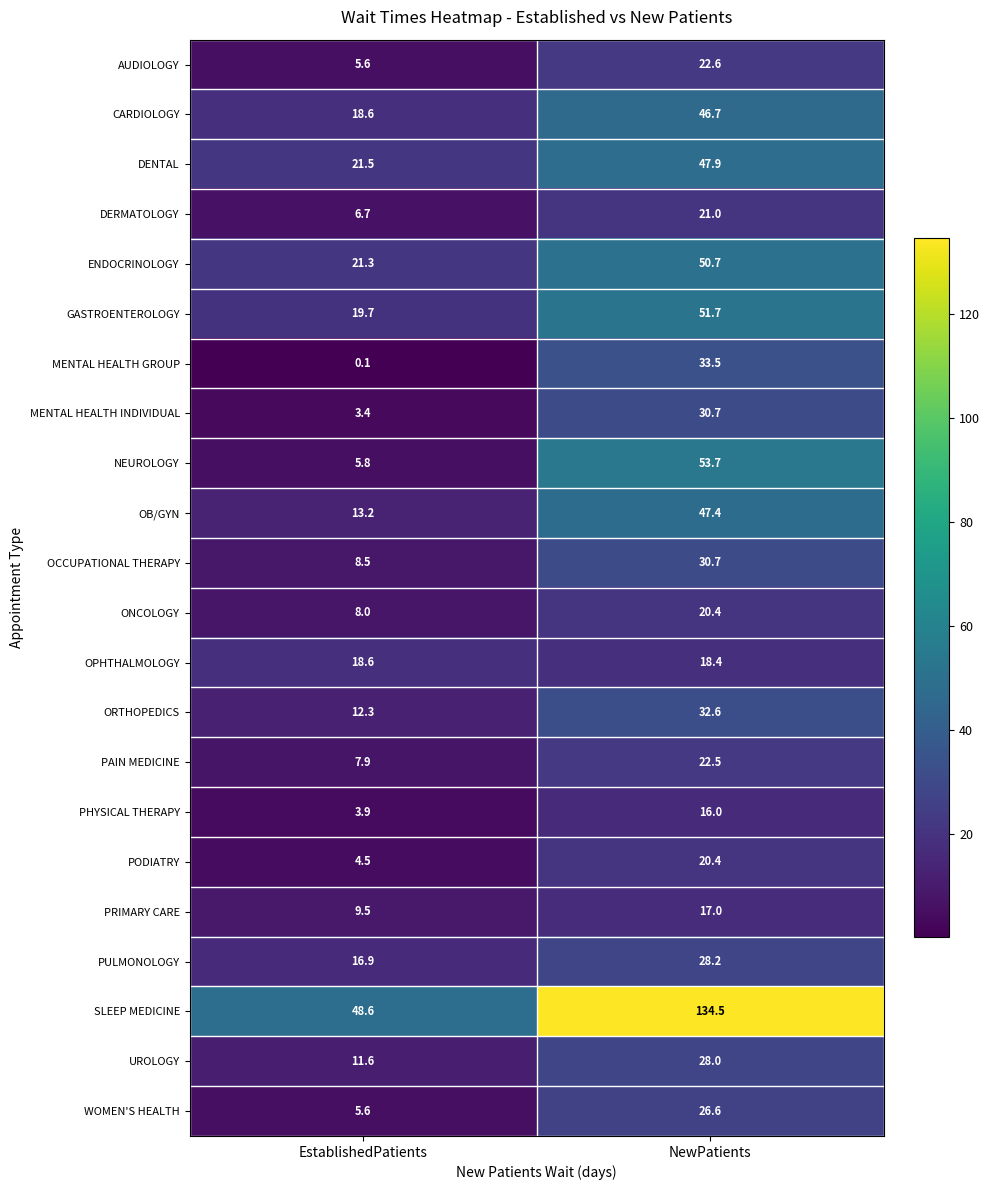

What is the sum of the NEUROLOGY values at NewPatients and EstablishedPatients?

59.5